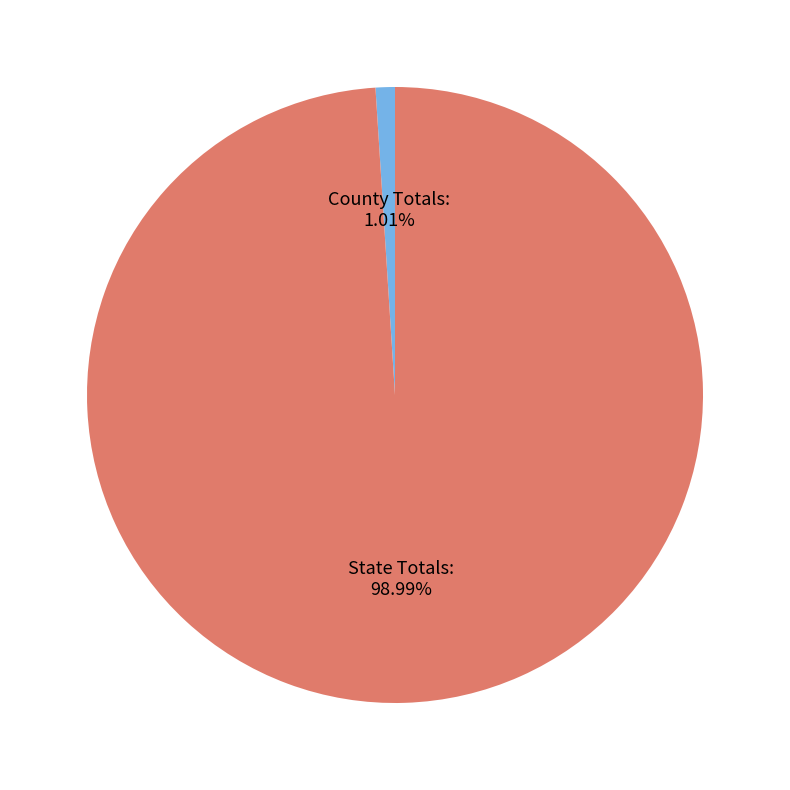

To the nearest percent, what is the difference between the State Totals: and County Totals: slice percentages?

98%